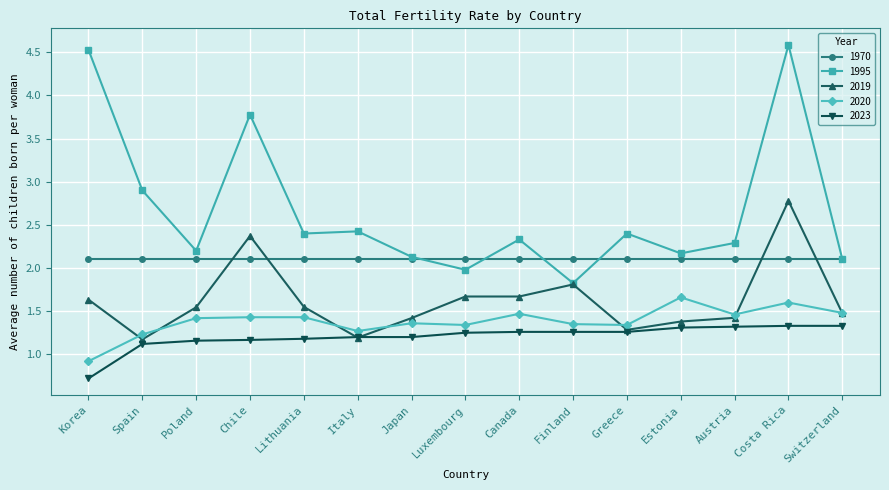

What is the maximum value shown in the chart?

4.6